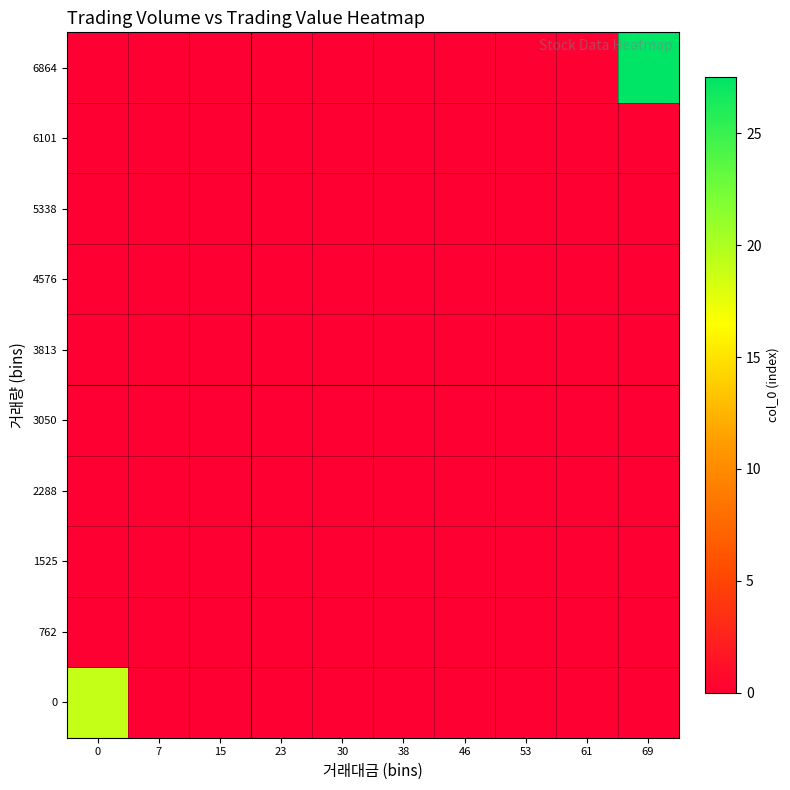

At 0, list the series in order from smallest to largest.

762, 1525, 2288, 3050, 3813, 4576, 5338, 6101, 6864, 0